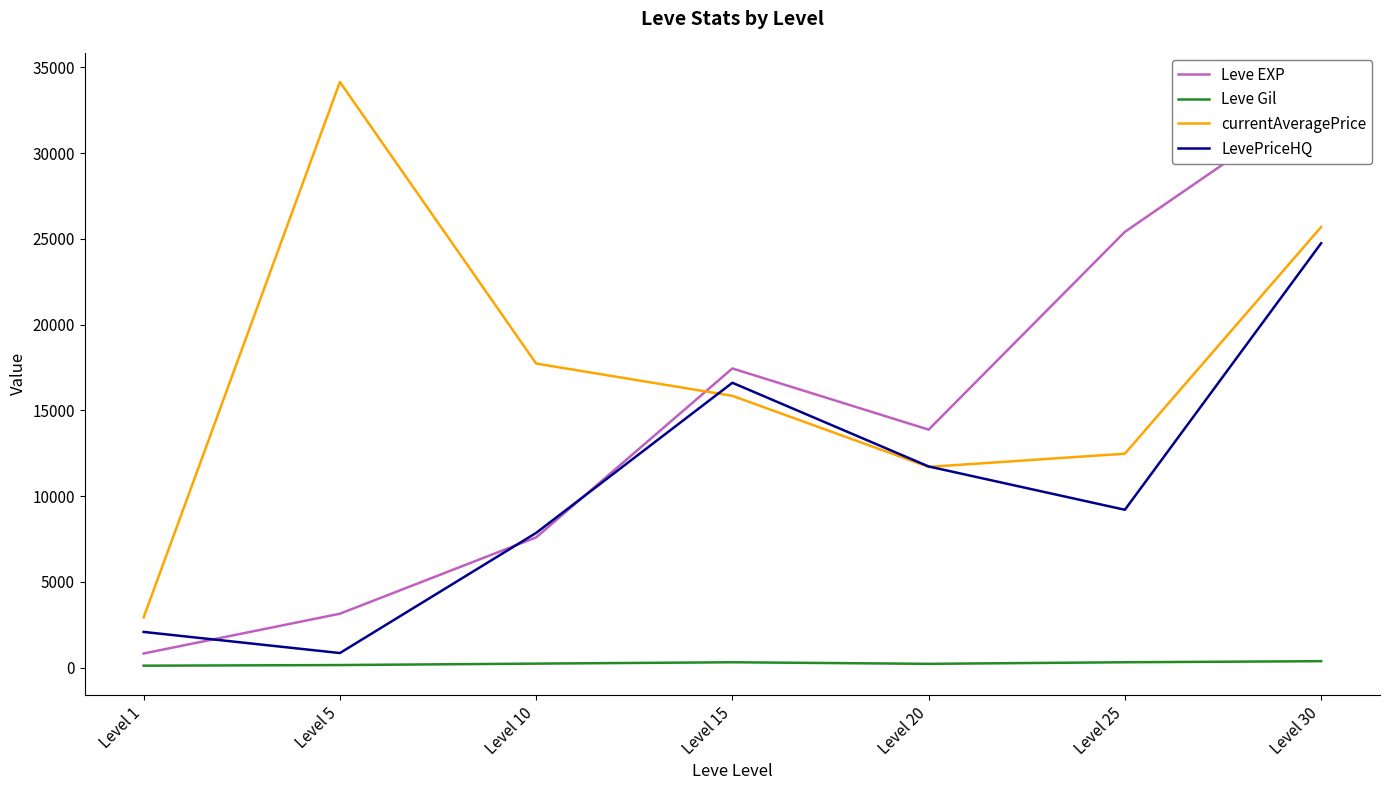

At which label is Leve EXP closest to 17053?

Level 15